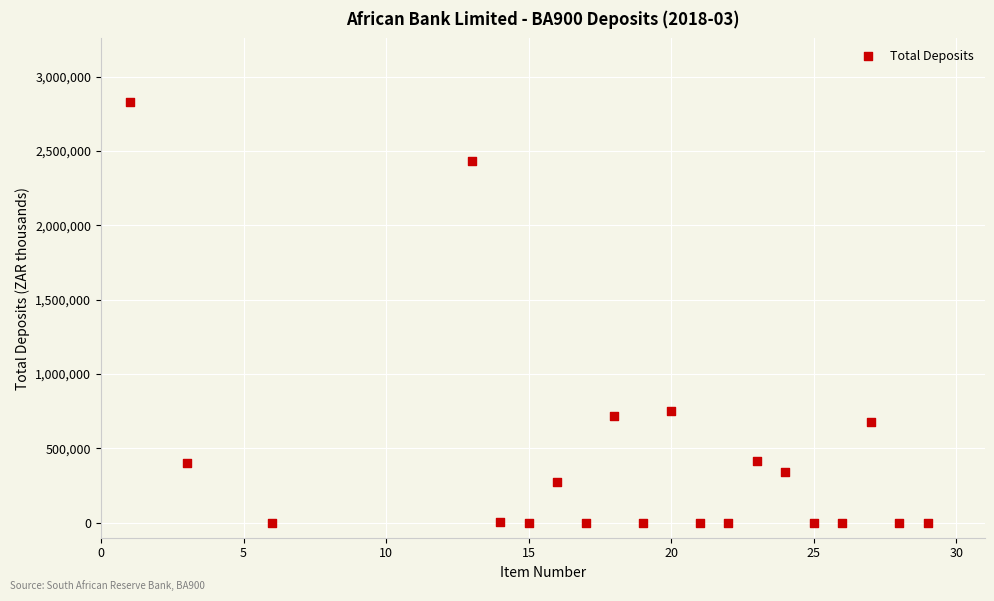

What is the range of Y values (max minus min)?

2831706